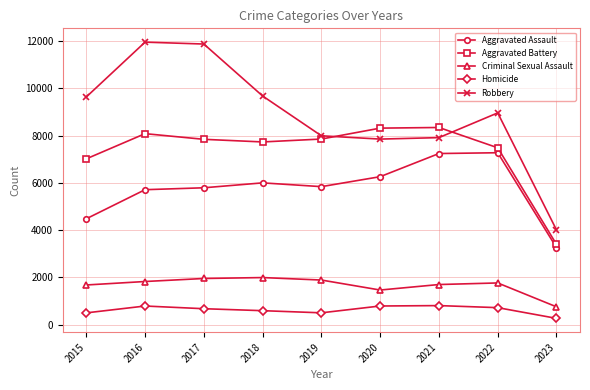

True or false: Homicide and Aggravated Battery intersect in this chart.

False